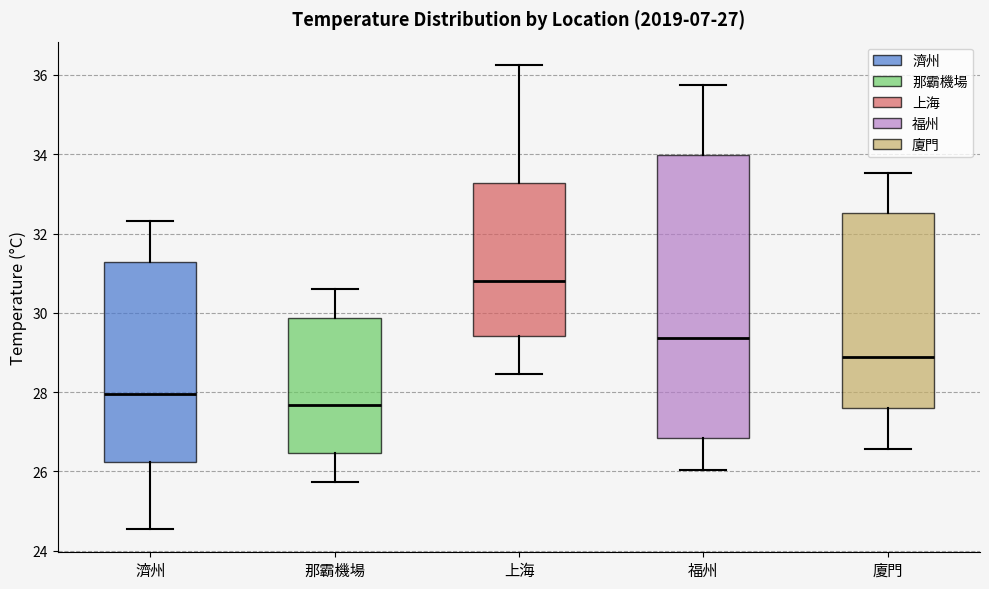

Which box has the lowest median line?

那霸機場